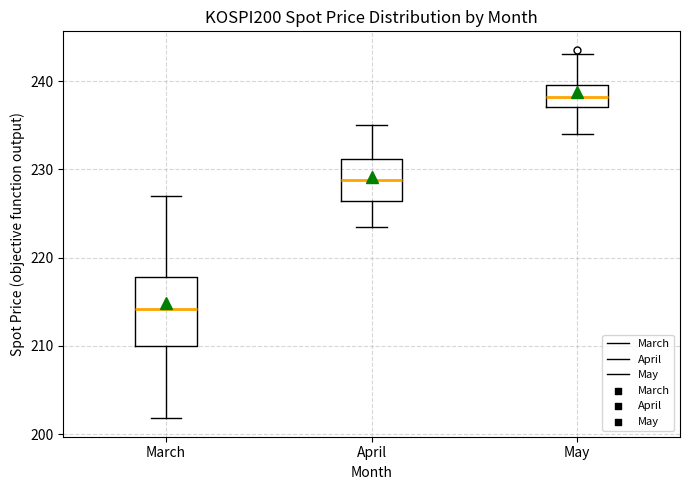

Reading left to right, transcribe this box plot: for each box, give where its median line is, the range the box spans, and where its two whiskers end, as read against the y-axis. The values are not printed on the chart, so give them approximately, as read against the axis.

March: median 214, box 210 to 218, whiskers 202 to 227
April: median 229, box 226 to 231, whiskers 224 to 235
May: median 238, box 237 to 240, whiskers 234 to 243